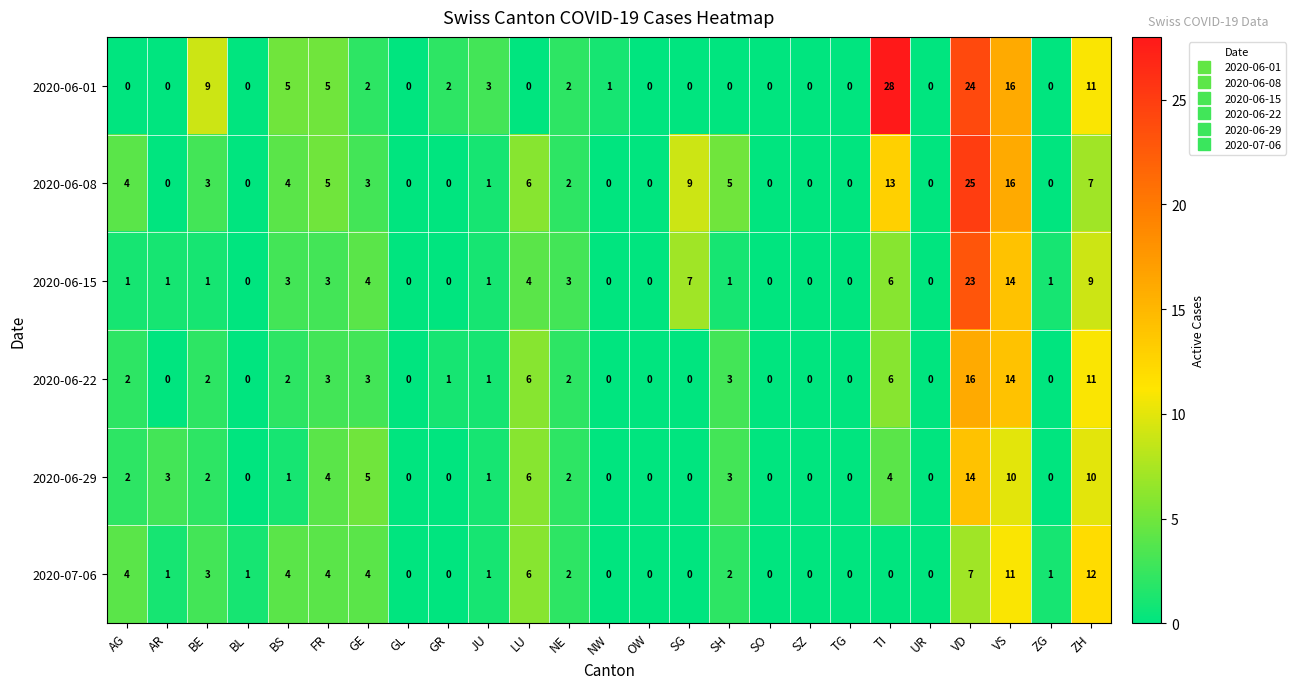

Between BE and SO, which series saw the biggest shift?

2020-06-01